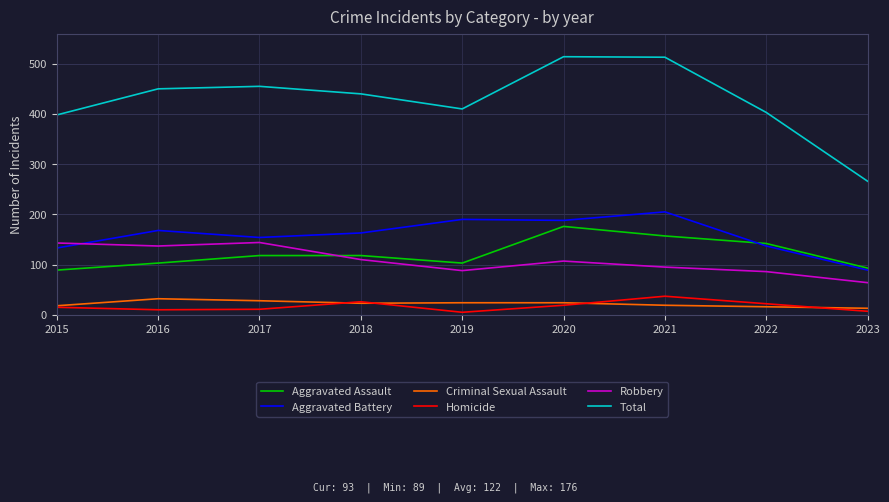

The value of Criminal Sexual Assault at 2017 is 28. True or false?

True